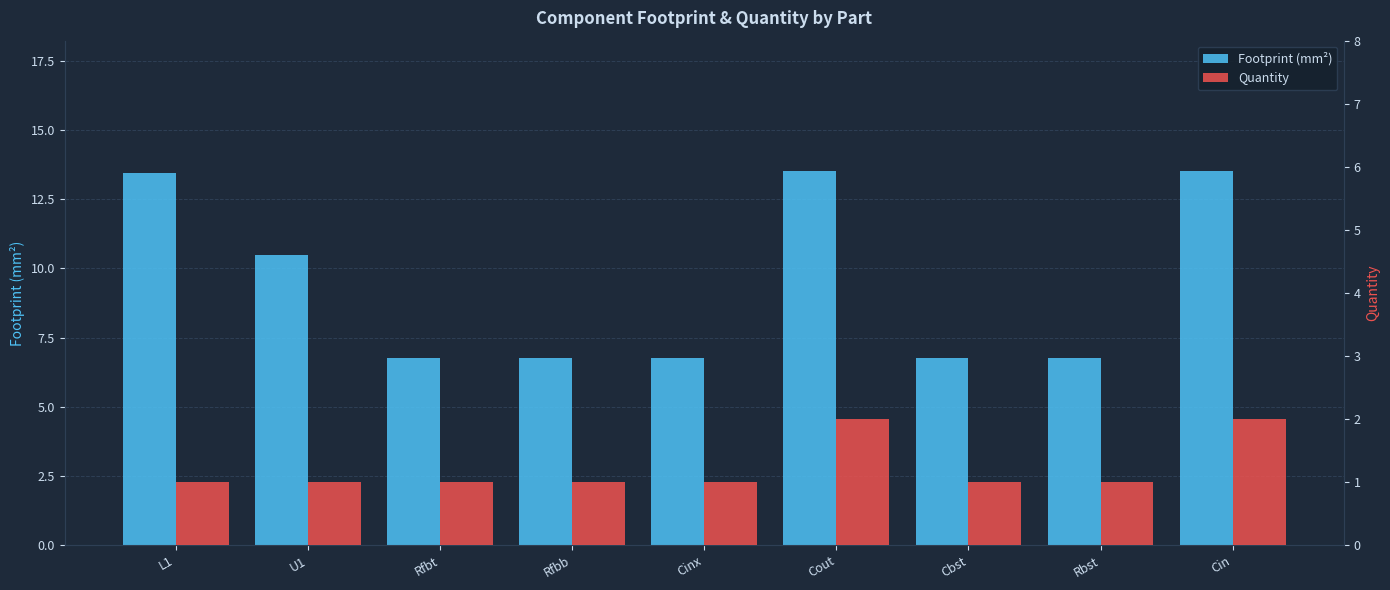

Between Rfbt and Cin, which is larger?

Cin